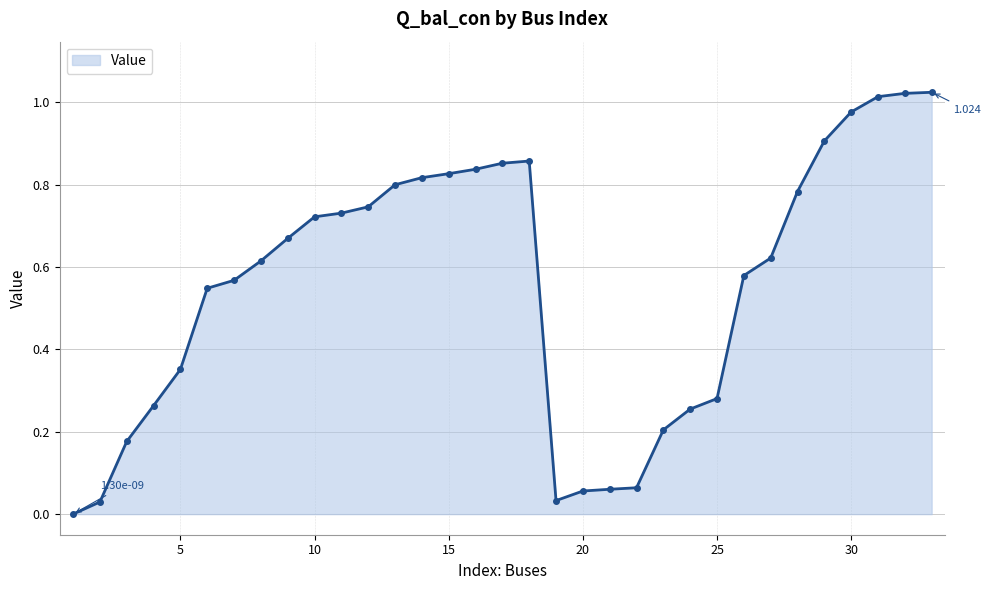

Count the number of categories in the chart.

33